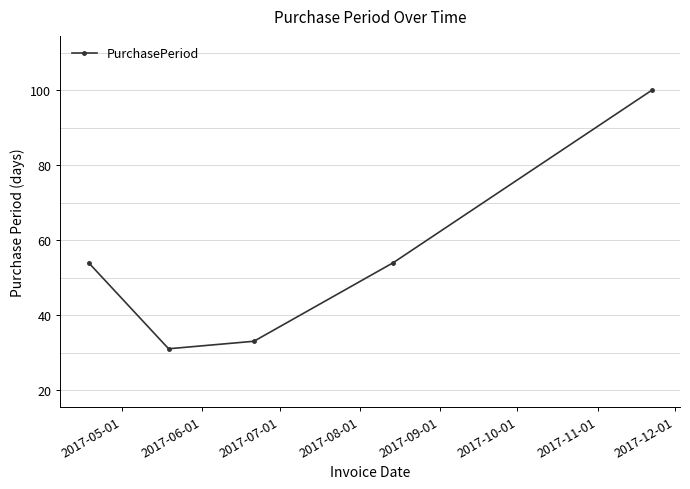

How many lines are shown in the chart?

1